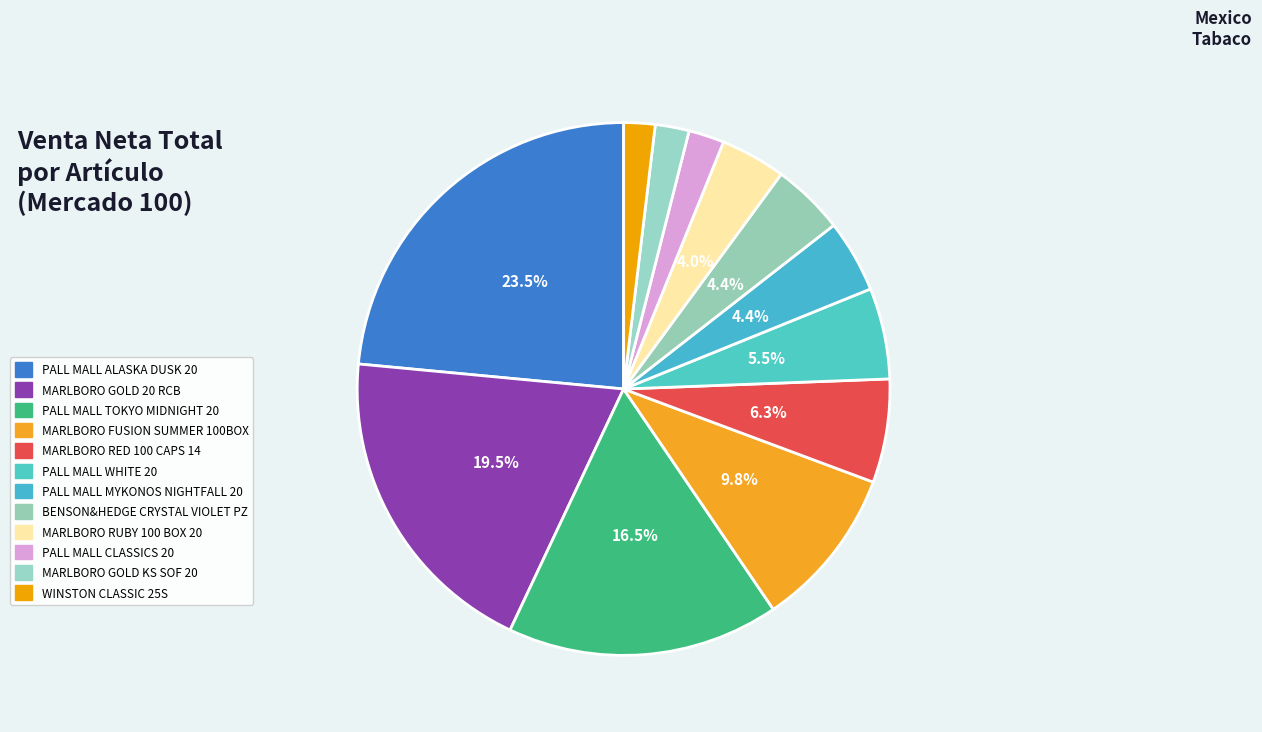

Which has a higher value, MARLBORO FUSION SUMMER 100BOX or PALL MALL WHITE 20?

MARLBORO FUSION SUMMER 100BOX